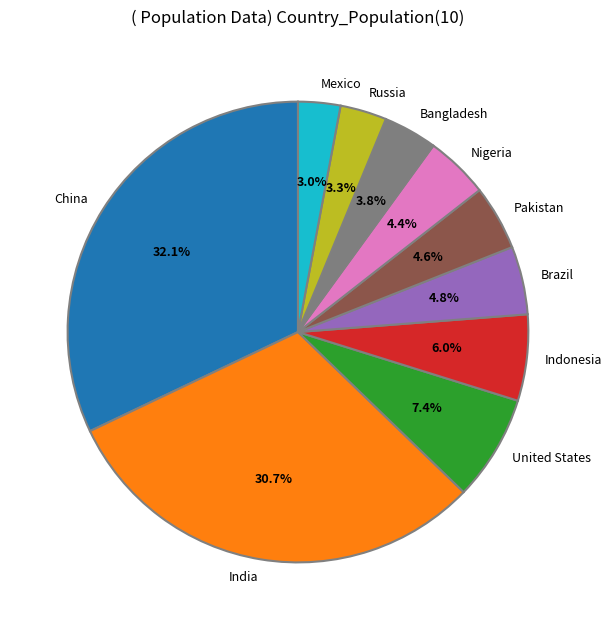

Approximately how many times larger is the value at China compared to United States?

4.3